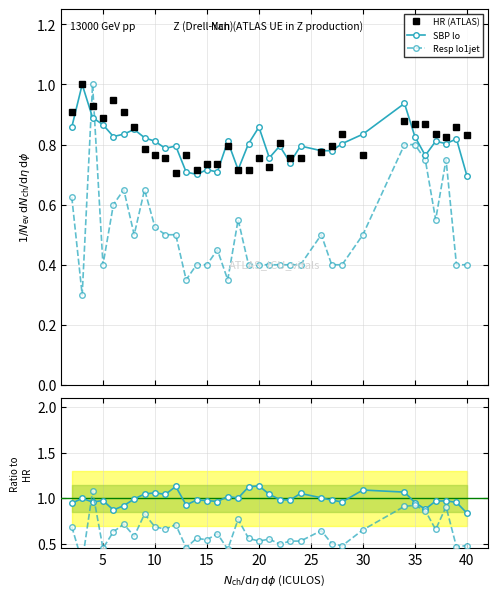

In SBP lo, how many points are higher than both neighbors (excluding endpoints)?

11